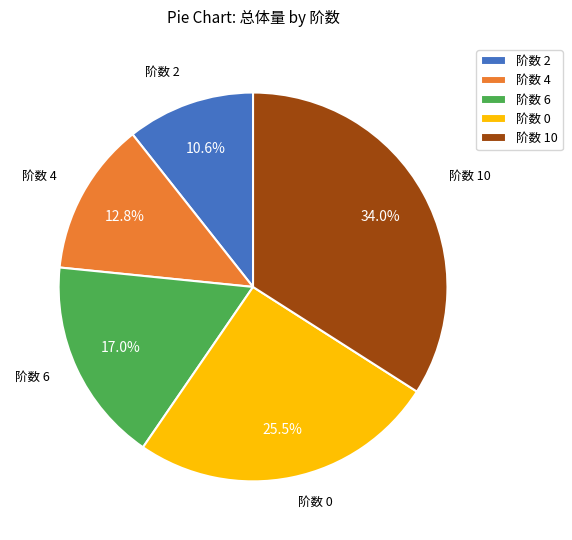

What is the largest slice in the pie chart?

阶数 10